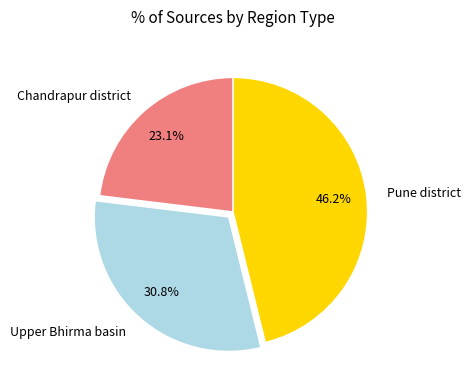

To the nearest percent, what is the combined percentage of Chandrapur district and Upper Bhirma basin?

54%